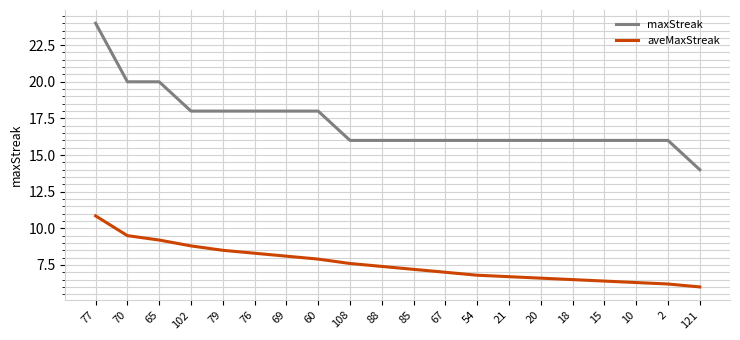

Which series changed the most between 77 and 15?

maxStreak